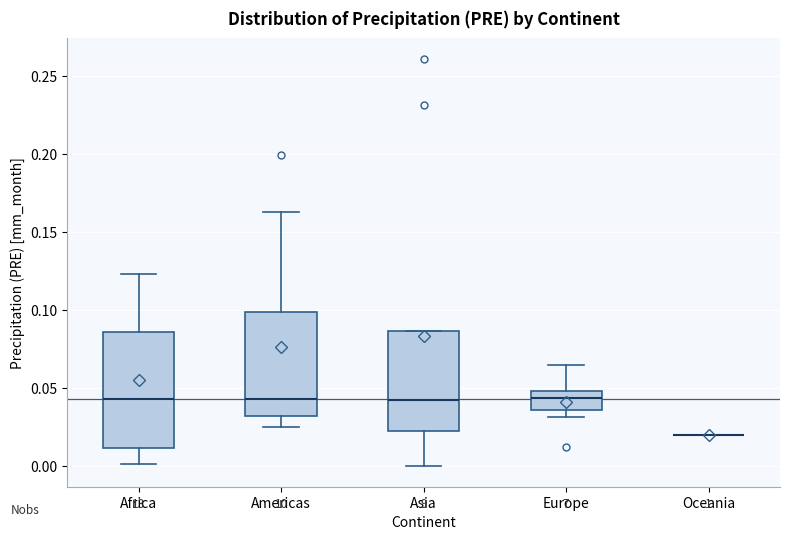

Where does the lower whisker of the box for Africa end on the y-axis? The values are not printed on the chart, so give them approximately, as read against the axis.

0.000